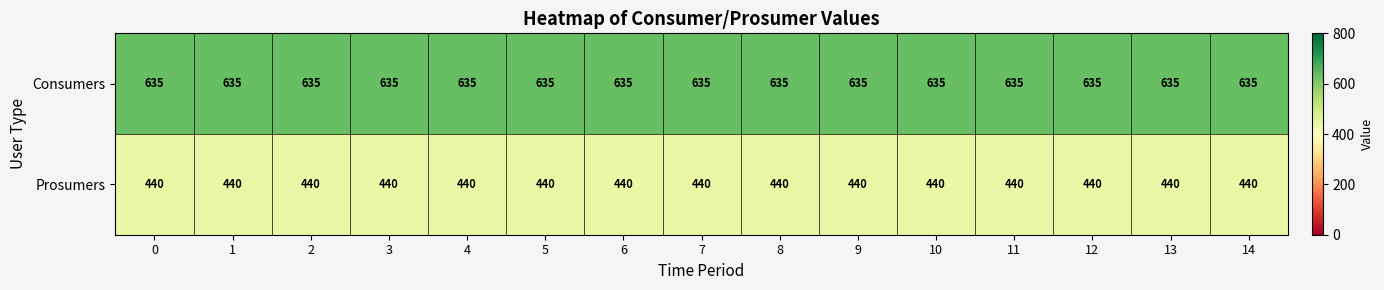

Rank the series by their maximum value, from highest to lowest.

Consumers, Prosumers